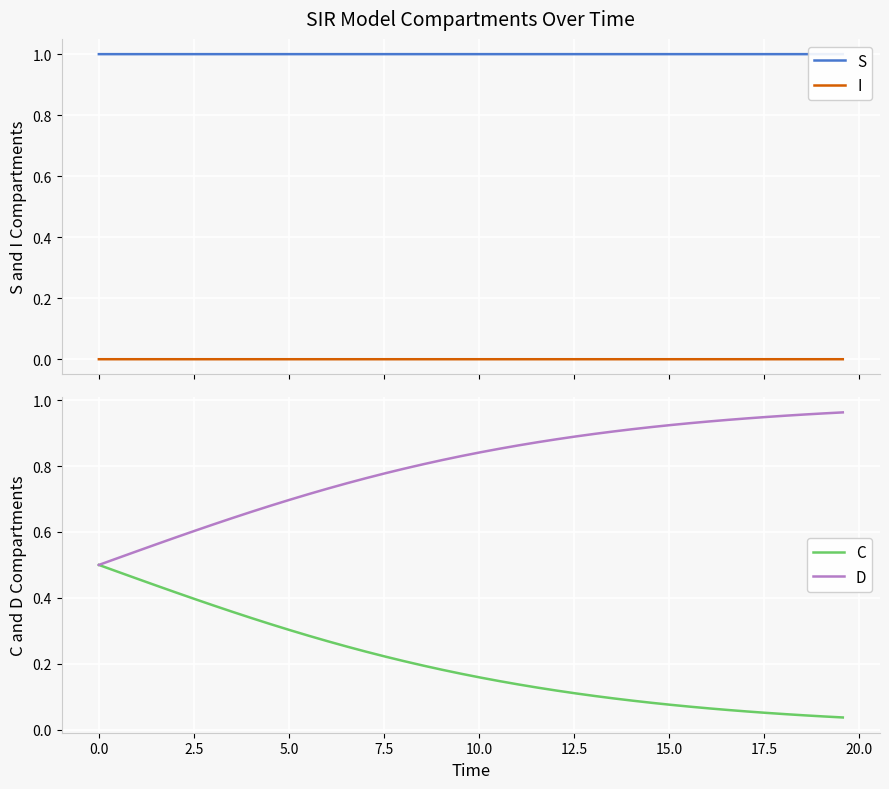

True or false: S and I cross at least once.

False